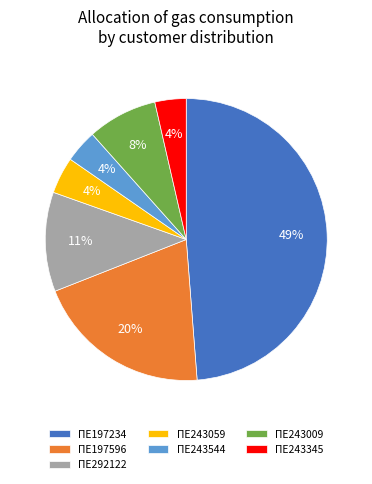

What percentage is the ΠΕ292122 slice, to the nearest percent?

11%